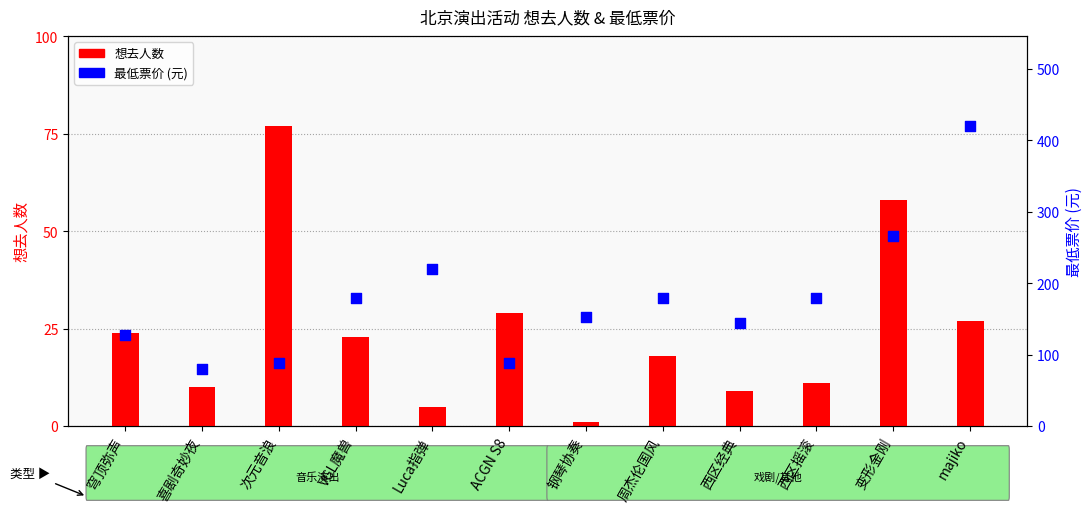

At how many categories does at least one series exceed 190?

3